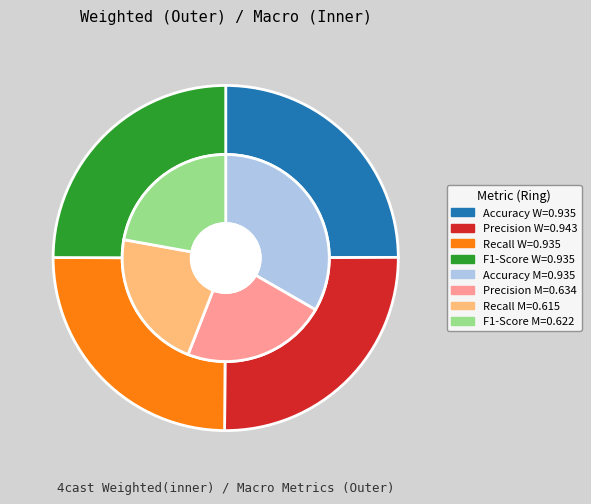

The 3 slice represents 11% of the pie. True or false?

False